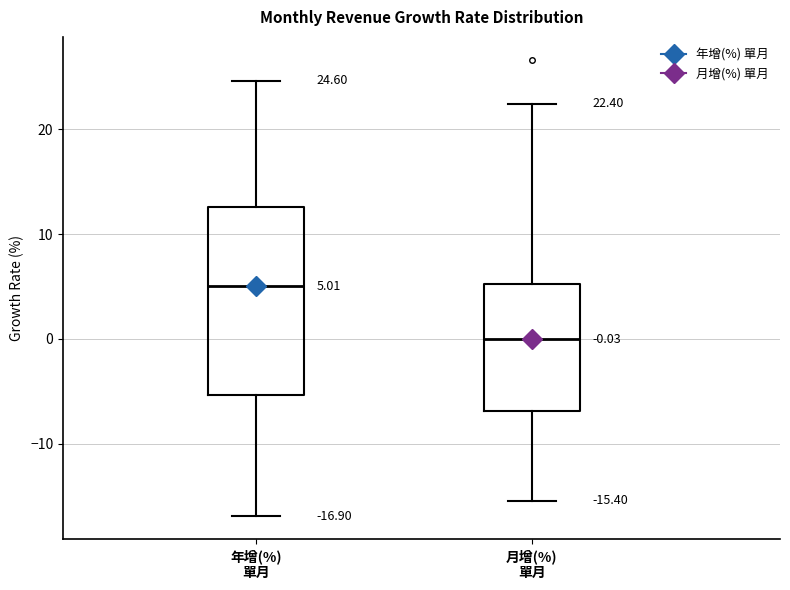

Which box is the tallest, from its lower edge to its upper edge?

年增(%) 單月